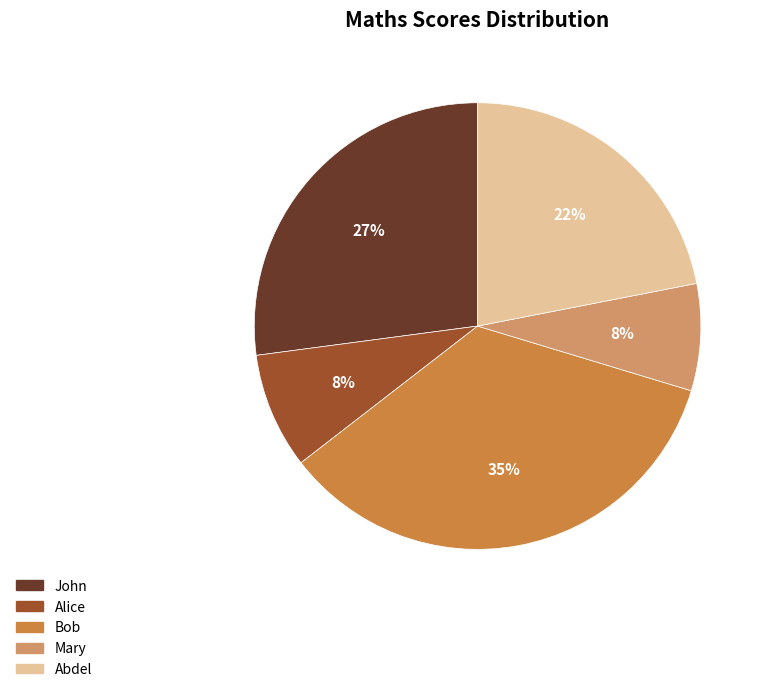

Do Bob and Abdel together represent more than half of the pie?

Yes